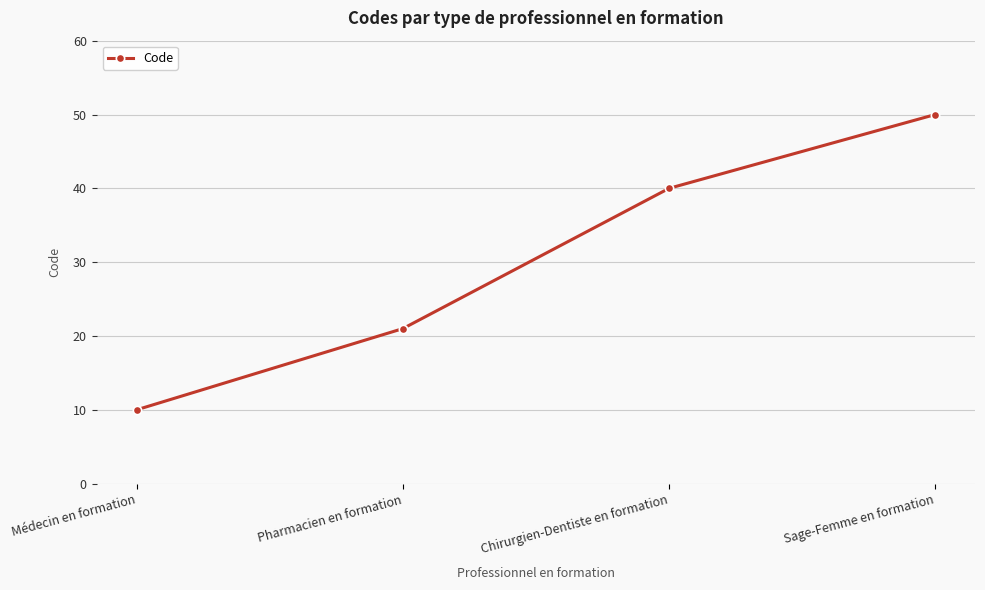

What is the label of the 1st point from the right?

Sage-Femme en formation